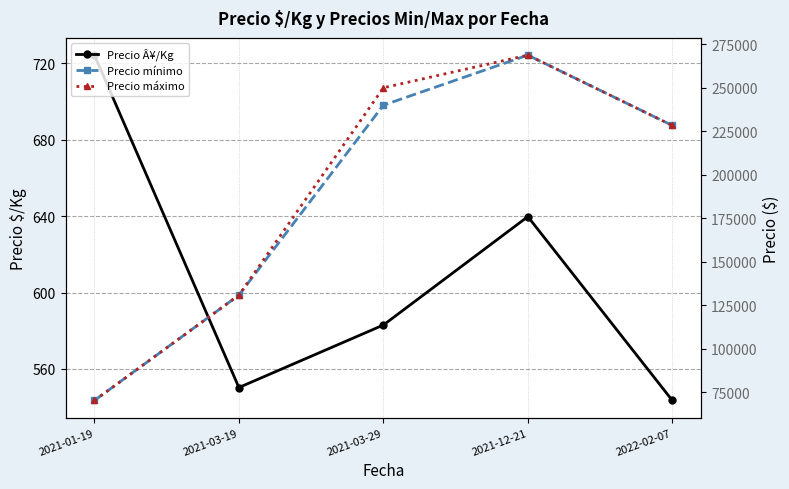

What is the maximum value shown in the chart?

268750.0